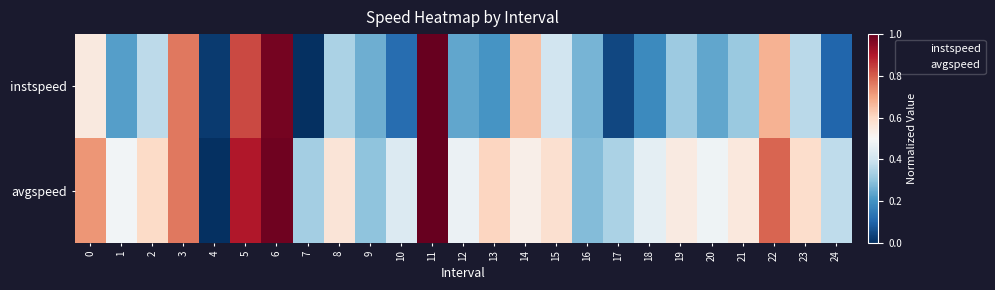

Which series has the largest total across all categories?

avgspeed